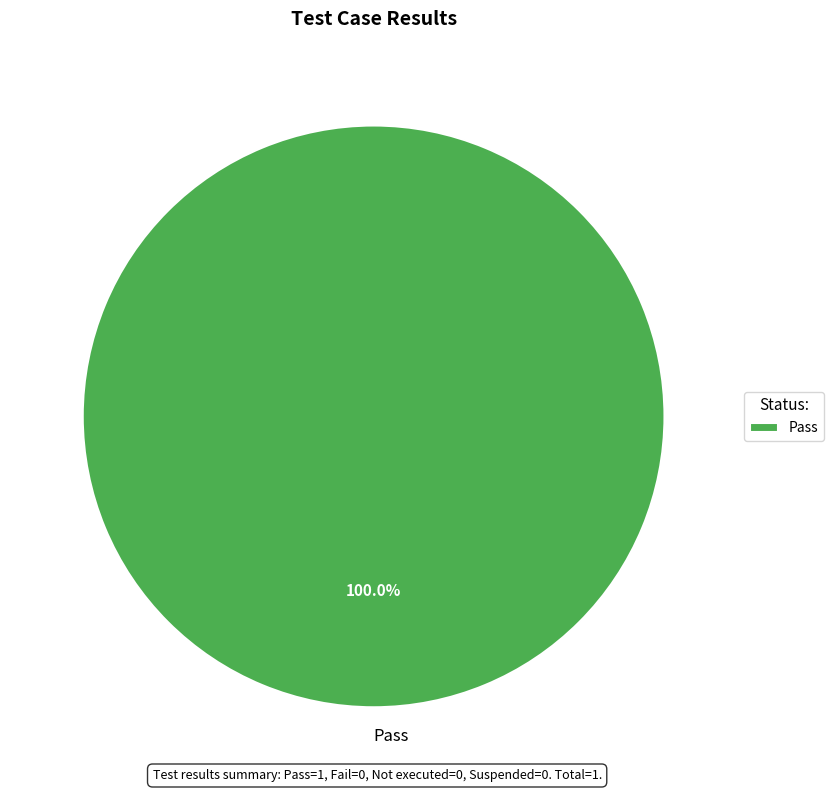

Does any single category account for the majority?

Yes